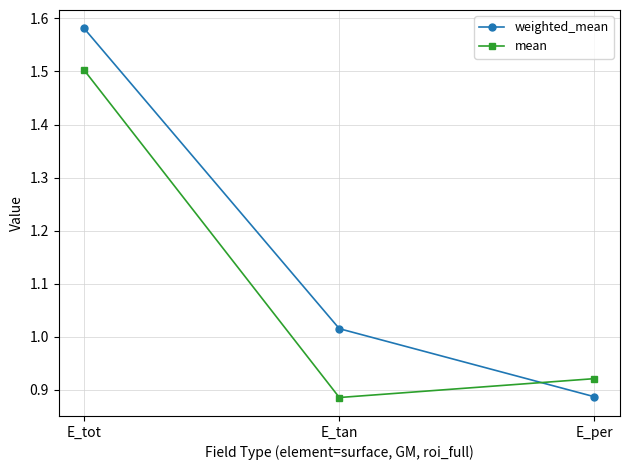

At which label is weighted_mean closest to 1?

E_tan